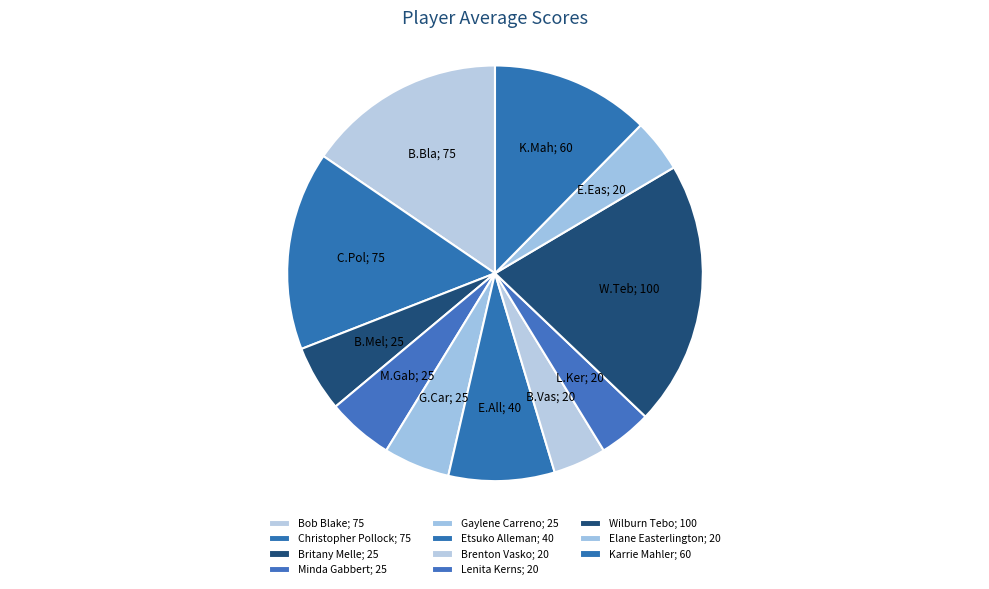

Which slice is the largest?

Wilburn Tebo